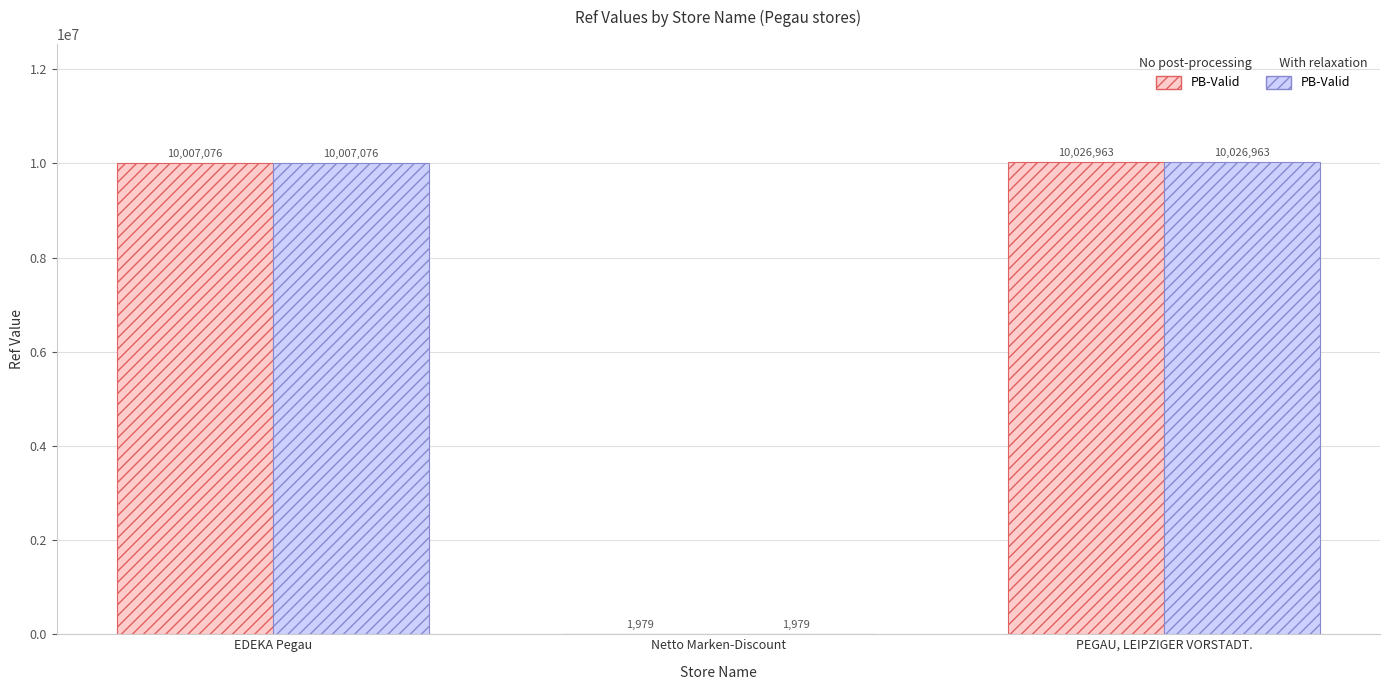

What is the maximum value shown in the chart?

10026963